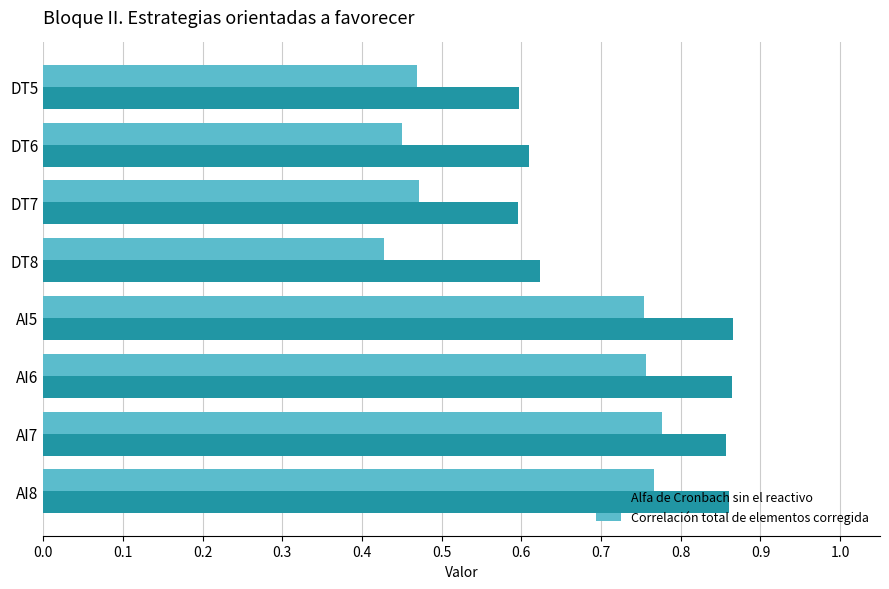

Which category has the highest value in the Correlación total de elementos corregida series?

AI7